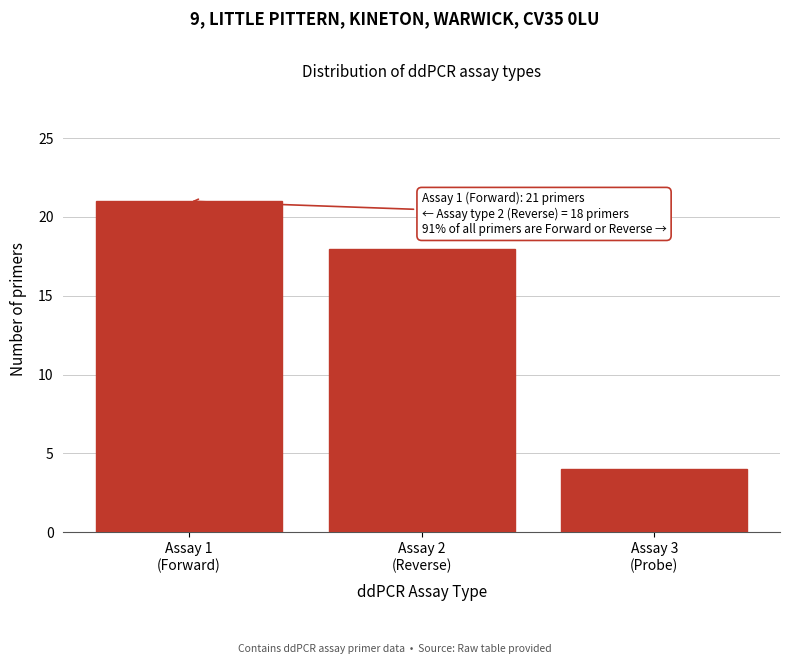

Reading right to left, transcribe all the data shown in this chart.

4	18	21